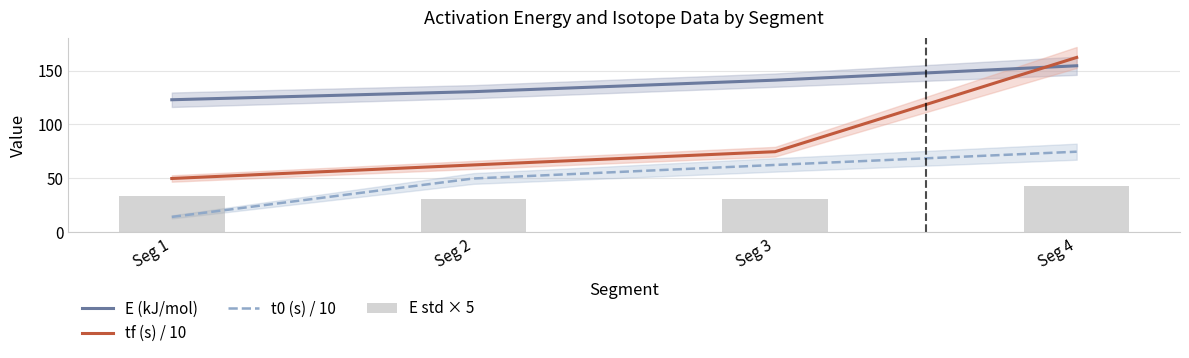

At which category is the sum across all series the highest?

Seg 4